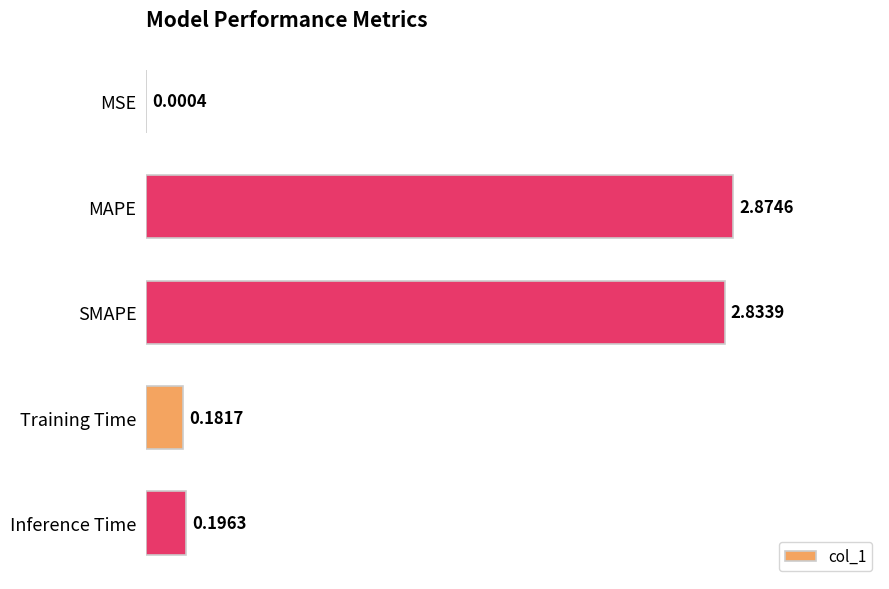

What is the sum of all values?

6.1